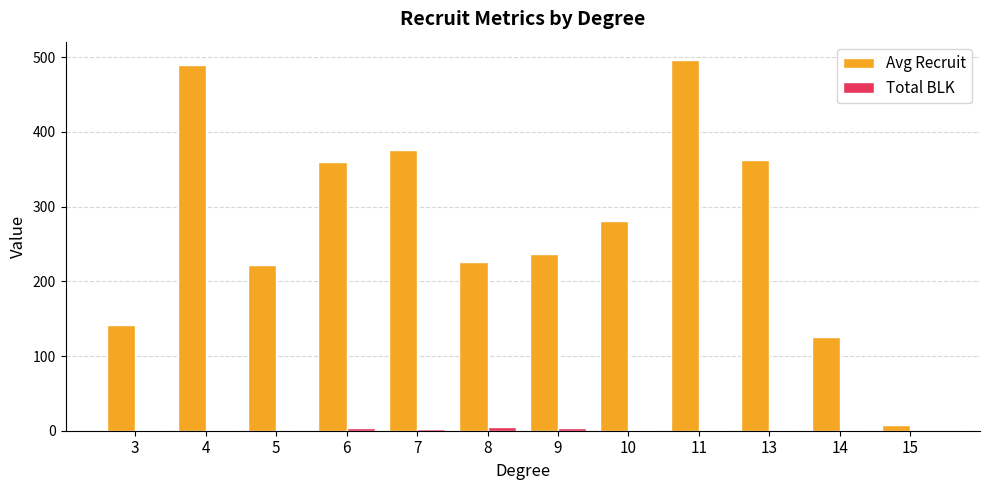

What is the maximum value shown in the chart?

496.0